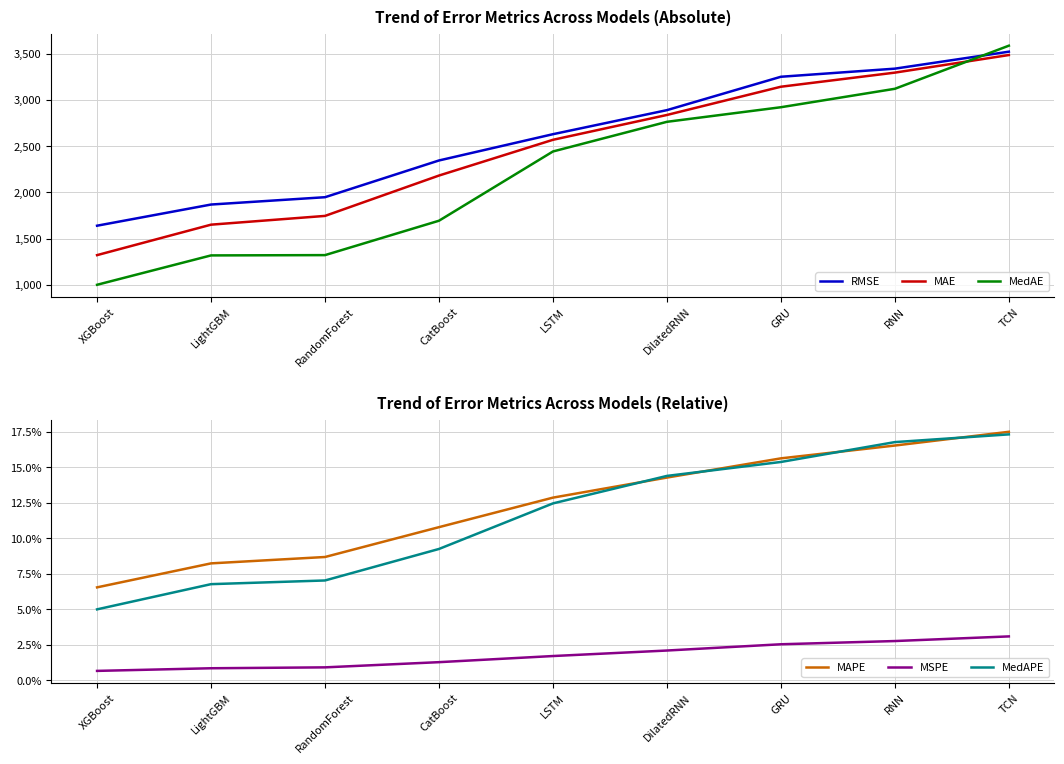

Reading left to right, transcribe all the data shown in this chart.

RMSE: 1640.0	1868.7	1947.8	2344.7	2628.6	2888.5	3249.1	3336.7	3520.0
MAE: 1322.1	1651.2	1745.8	2181.9	2568.0	2836.4	3141.4	3293.8	3483.7
MedAE: 1001.7	1319.0	1322.2	1693.7	2441.9	2762.4	2919.9	3119.1	3584.8
MAPE: 0.1	0.1	0.1	0.1	0.1	0.1	0.2	0.2	0.2
MSPE: 0.0	0.0	0.0	0.0	0.0	0.0	0.0	0.0	0.0
MedAPE: 0.0	0.1	0.1	0.1	0.1	0.1	0.2	0.2	0.2